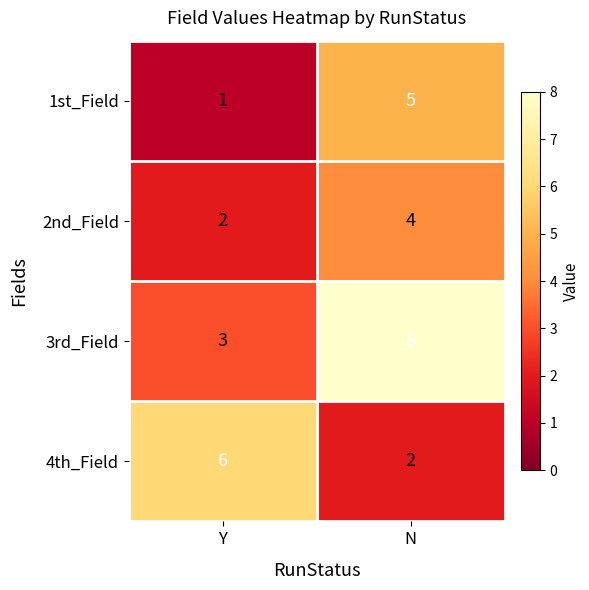

Which label corresponds to the smallest value in the chart?

Y